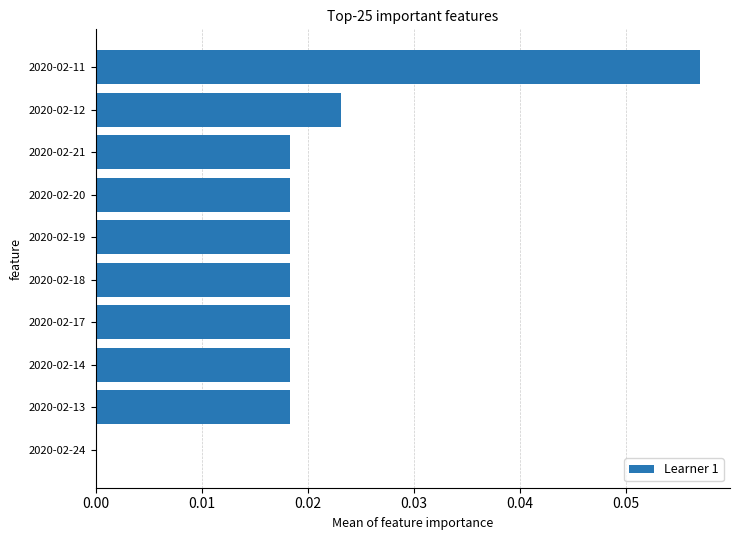

The chart shows a value of 0.0 at 2020-02-19. True or false?

True